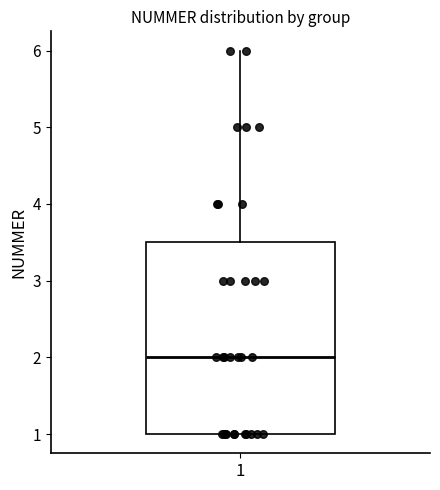

Transcribe this box plot: give where the median line is, the range the box spans, and where the two whiskers end, as read against the y-axis. The values are not printed on the chart, so give them approximately, as read against the axis.

median 2.0, box 1.0 to 3.5, whiskers 1.0 to 6.0